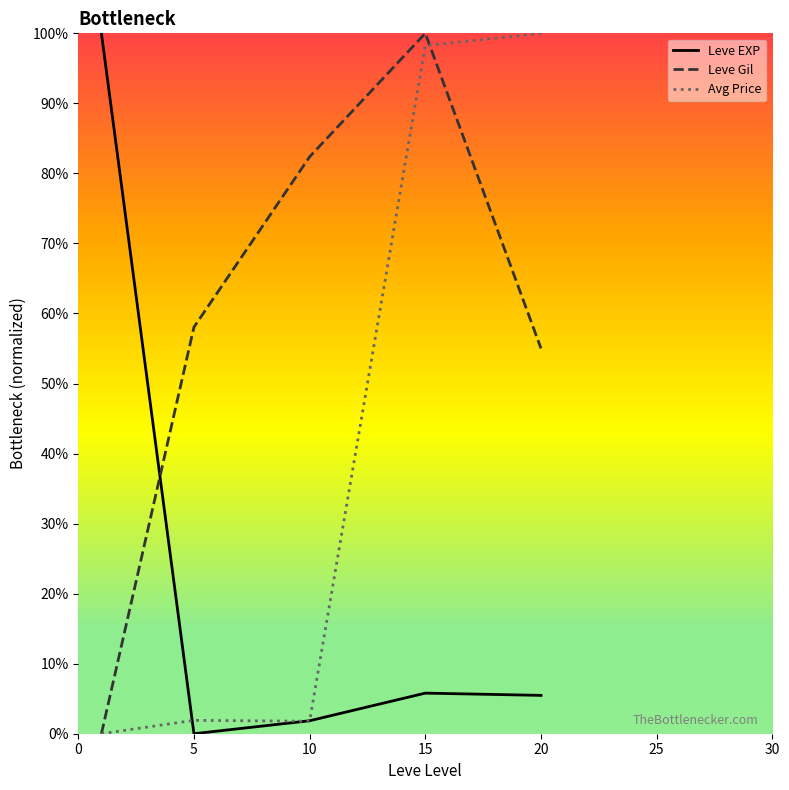

What is the highest value of the Leve Gil series?

100.0